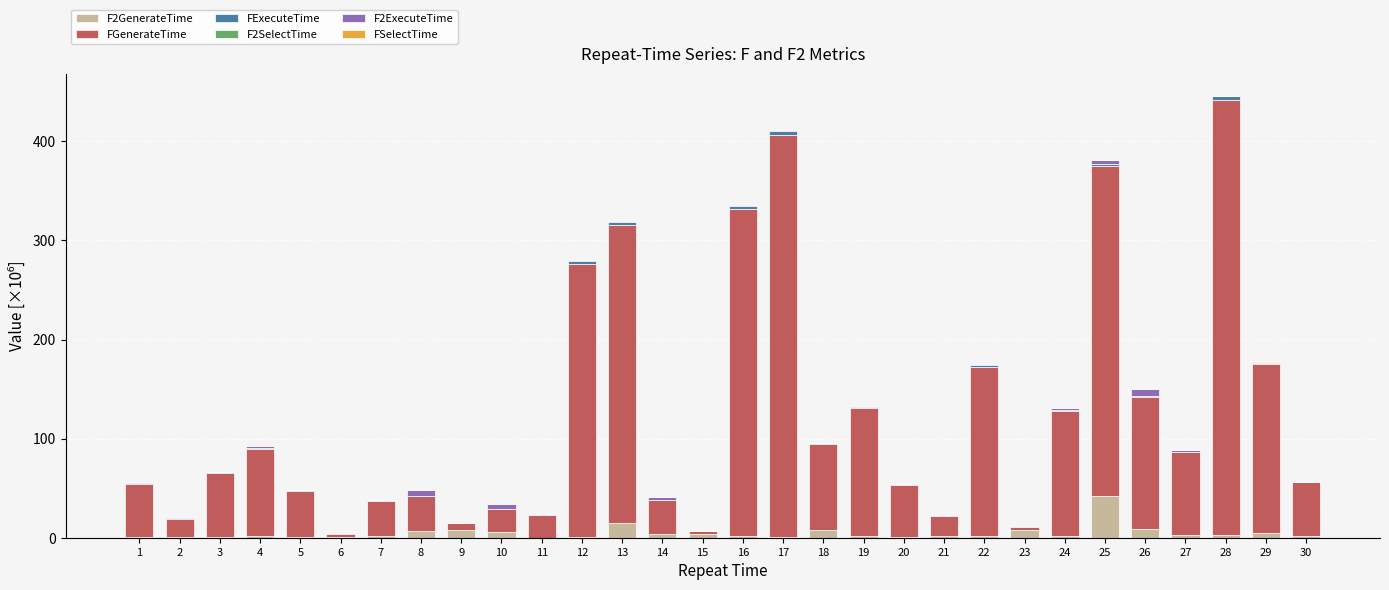

The F2GenerateTime series shows 8.2 at 18. True or false?

True